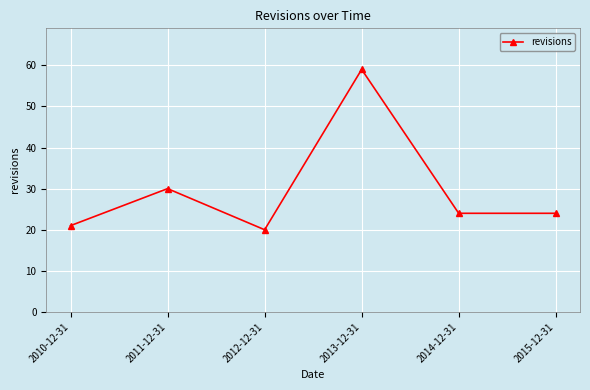

Reading right to left, extract all data points from this chart.

24	24	59	20	30	21